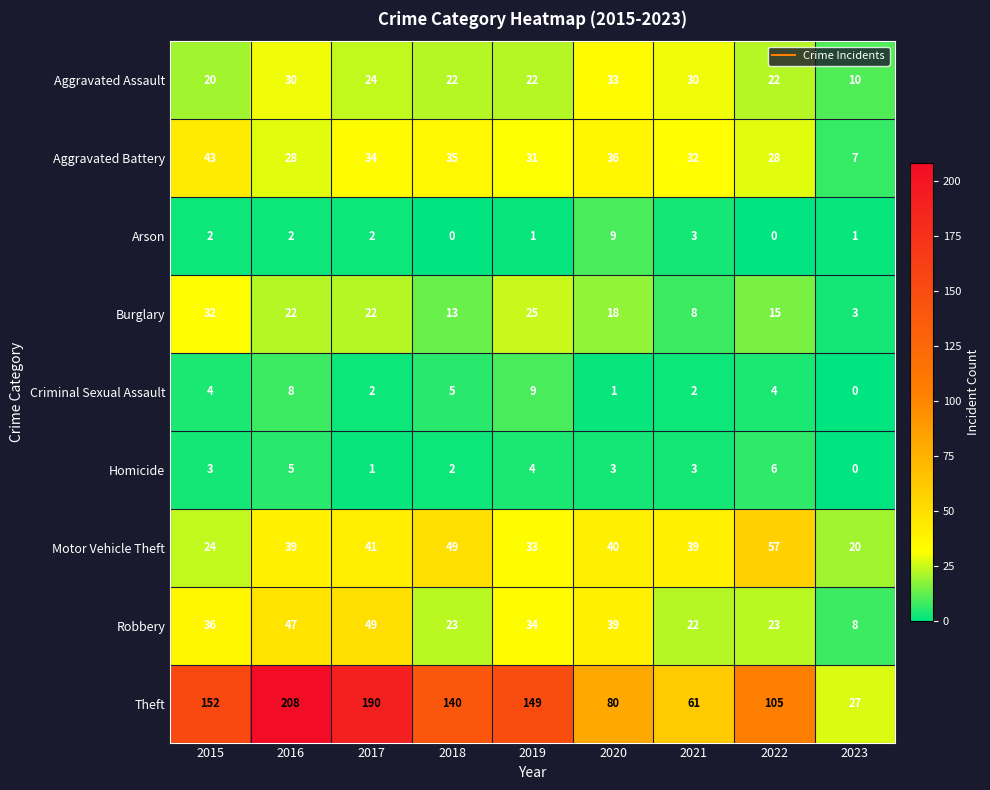

The Robbery series shows 23 at 2018. True or false?

True